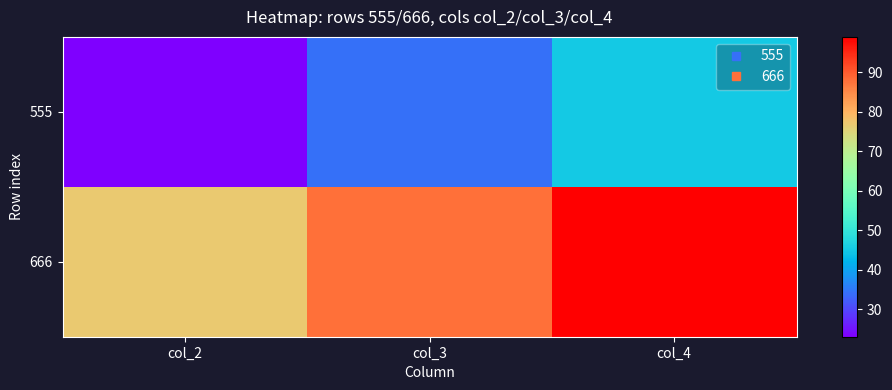

Reading left to right, transcribe all the data shown in this chart.

555: col_2=23	col_3=34	col_4=45
666: col_2=77	col_3=88	col_4=99